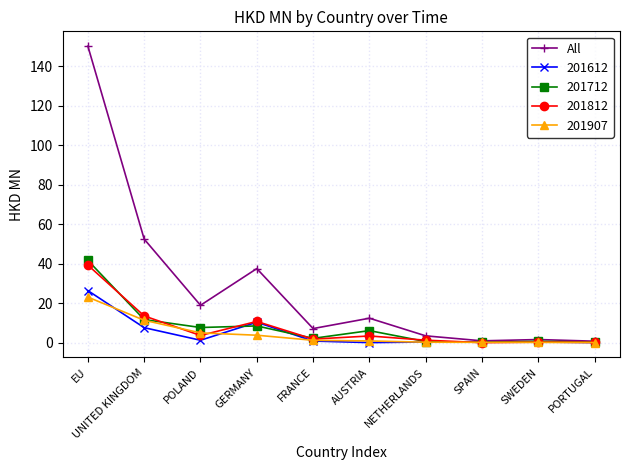

The 201712 series shows 6.1 at AUSTRIA. True or false?

True